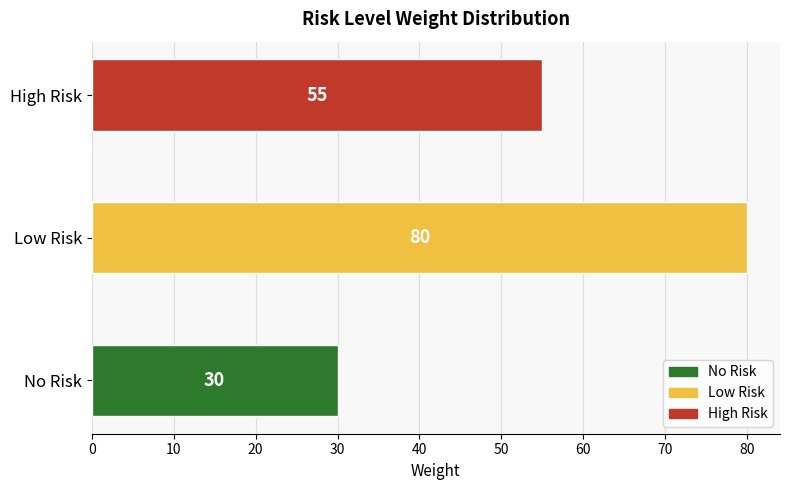

Rank the categories by value from highest to lowest.

Low Risk, High Risk, No Risk